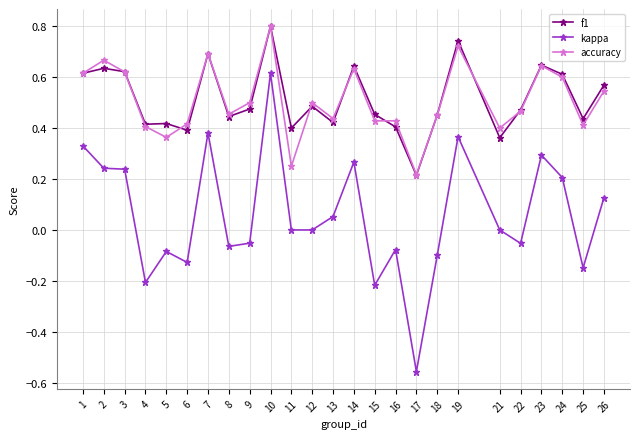

At which category is the sum across all series the highest?

10